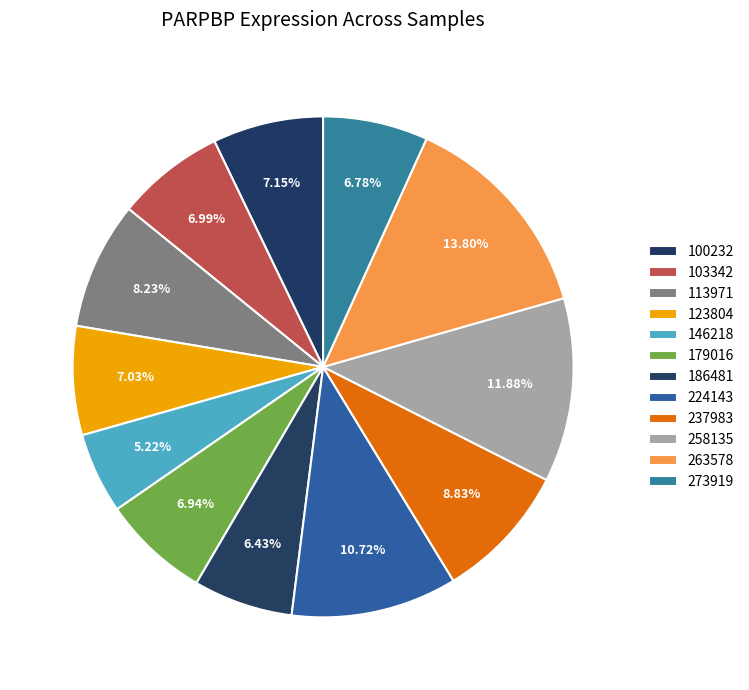

True or false: 146218 accounts for 19% of the total.

False